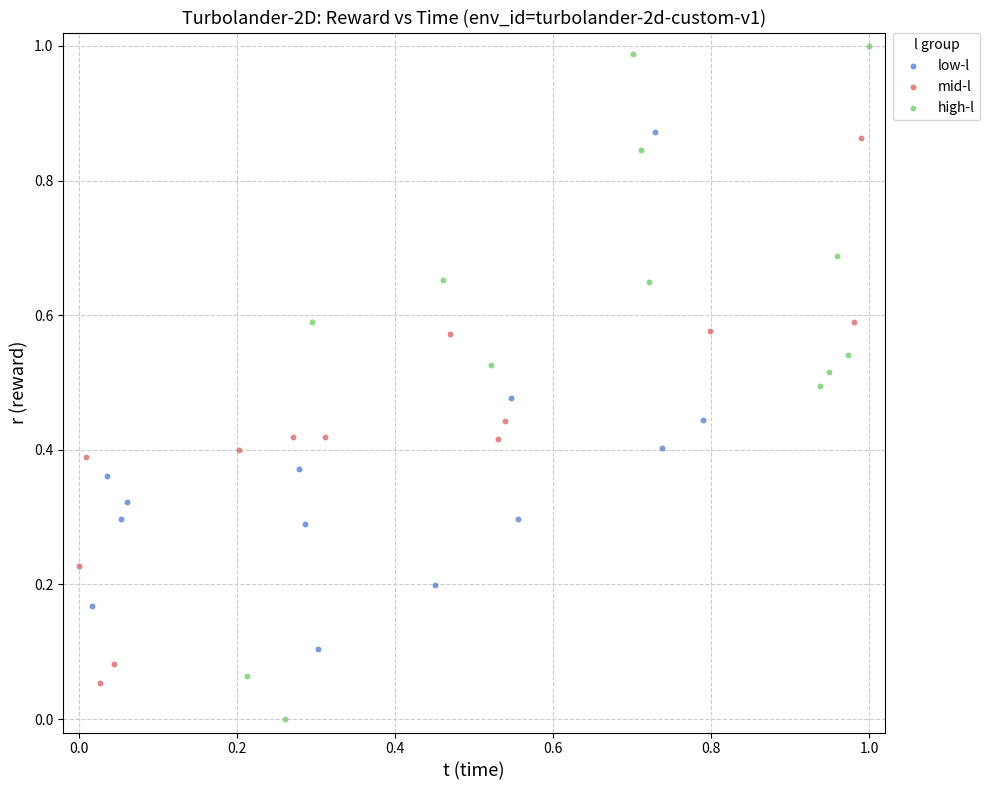

Which series reaches the maximum Y coordinate?

high-l